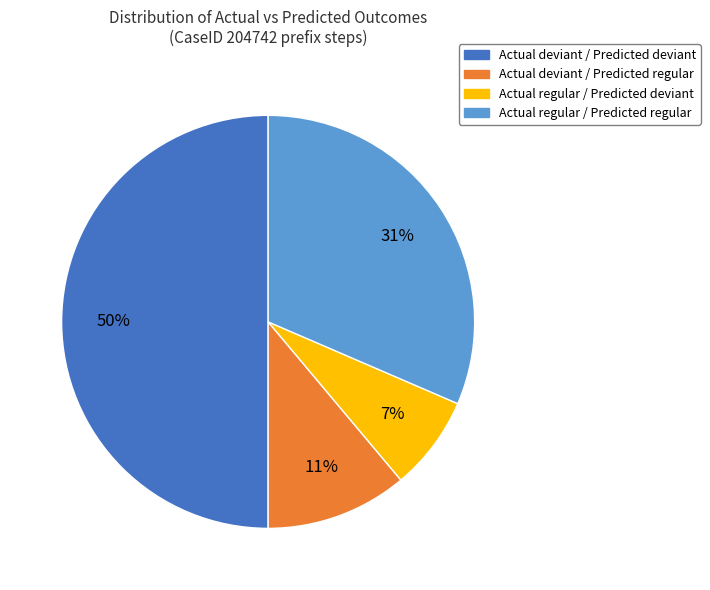

Is Actual deviant / Predicted regular the majority of the pie?

No